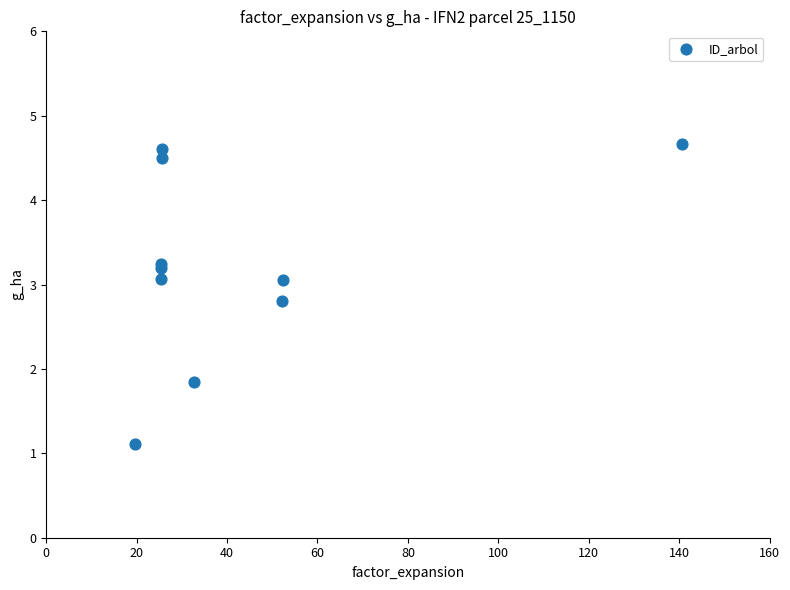

What Y value in the scatter plot is closest to 2?

1.9